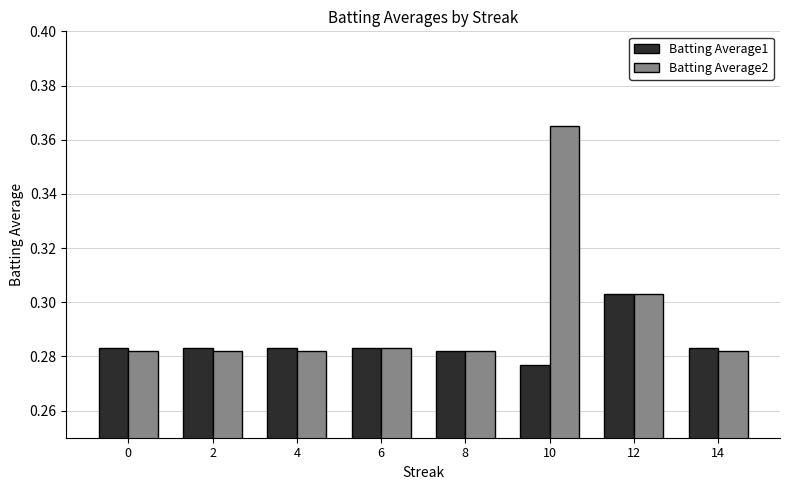

Where is Batting Average1 nearest to the value 0?

10